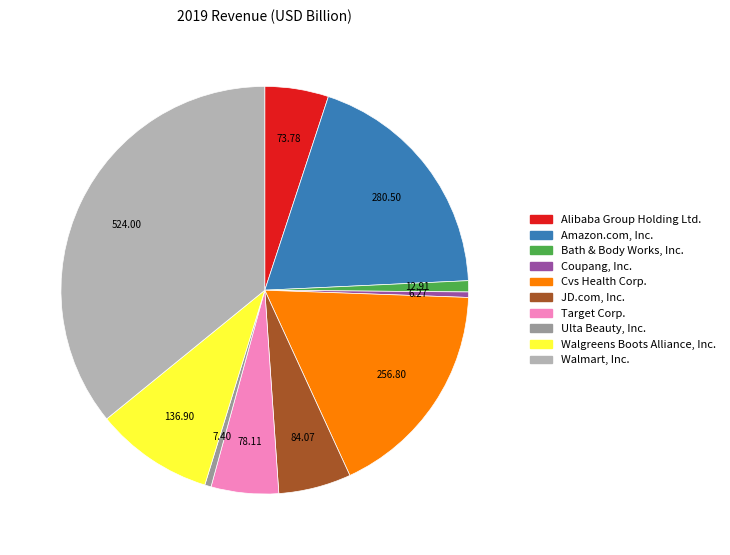

Is the sum of Amazon.com, Inc. and Cvs Health Corp. greater than half?

No